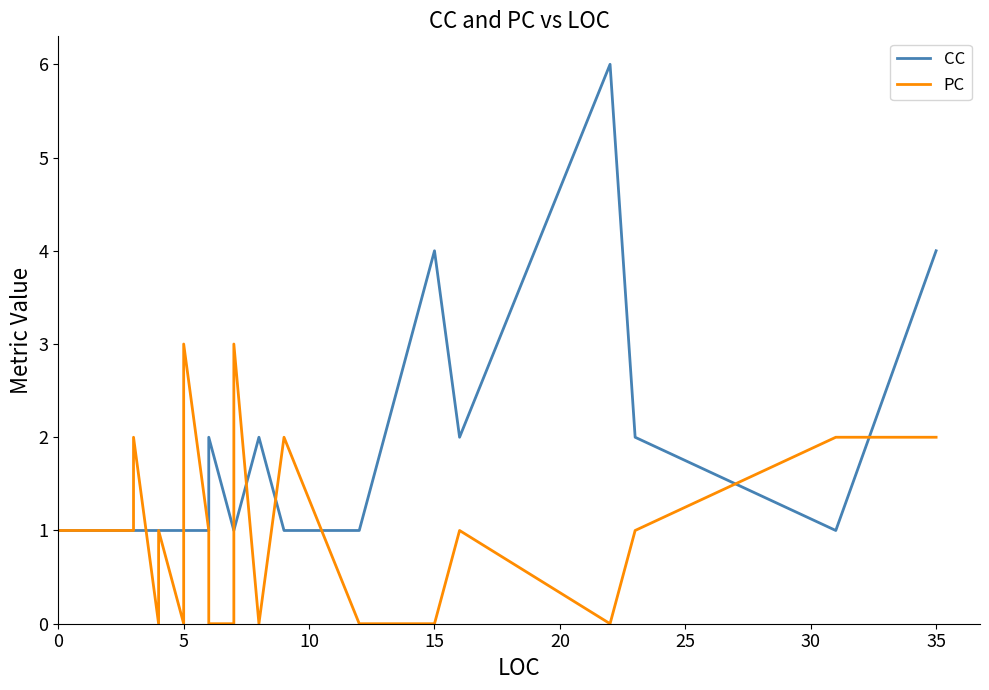

List the series in order of their peak value, highest first.

CC, PC